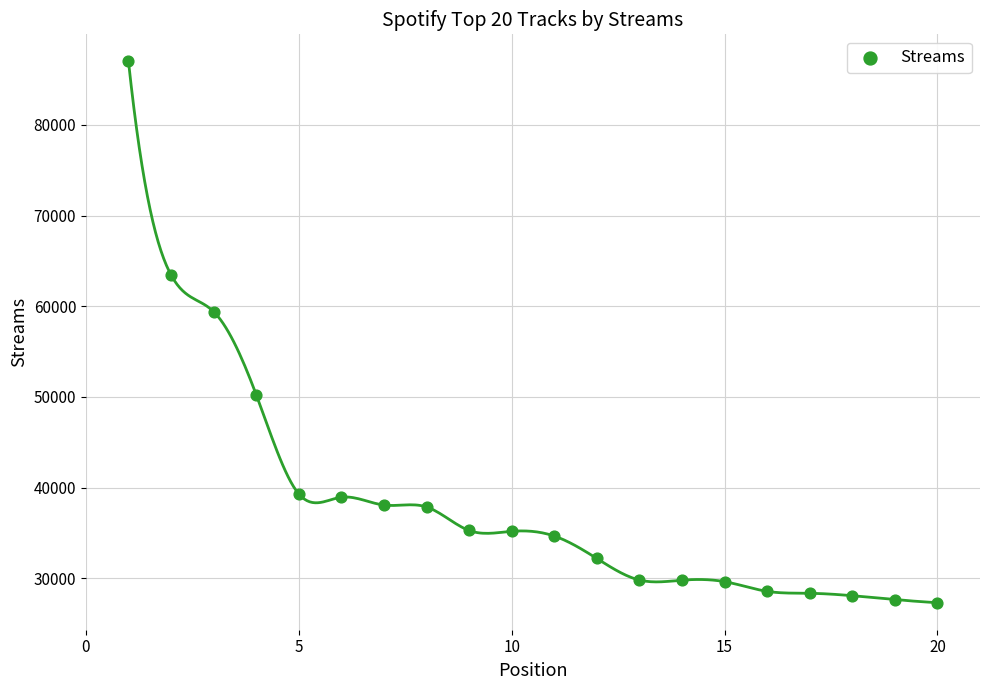

What Y value in the scatter plot is closest to 57152?

59399